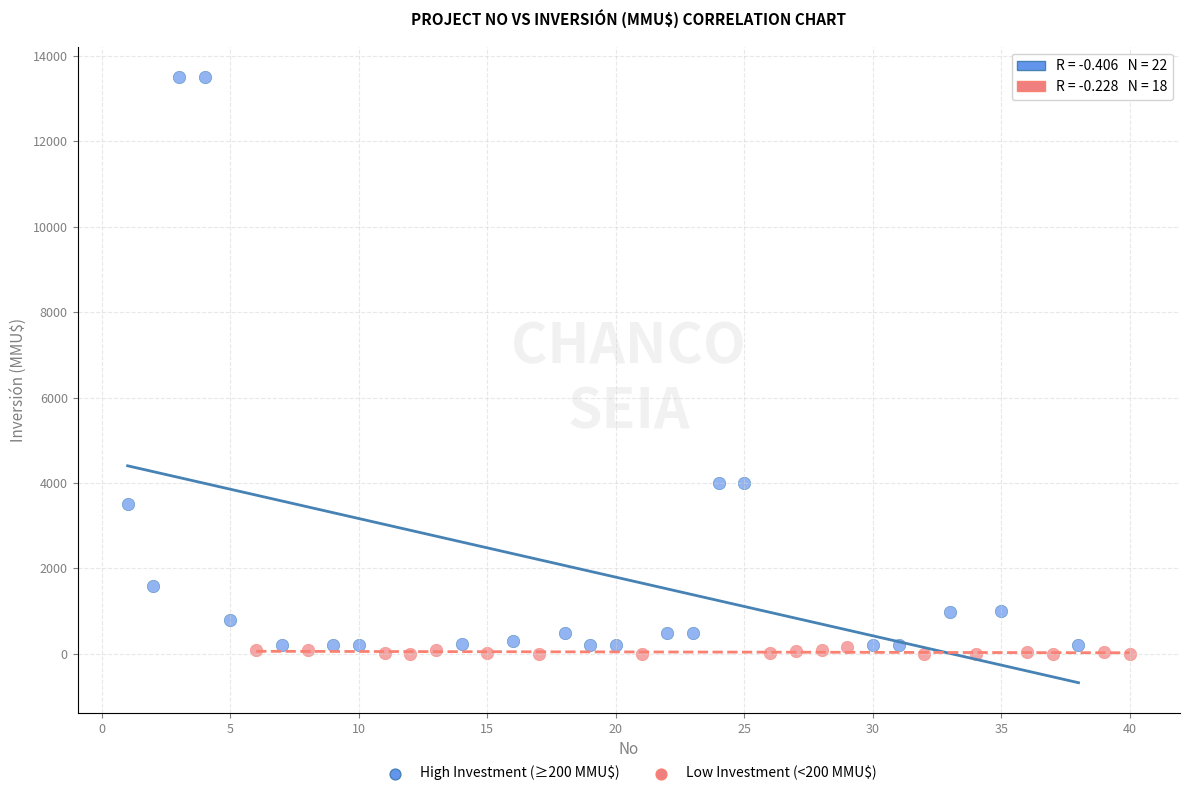

Which series contains the lowest Y value?

Low Investment (<200 MMU$)